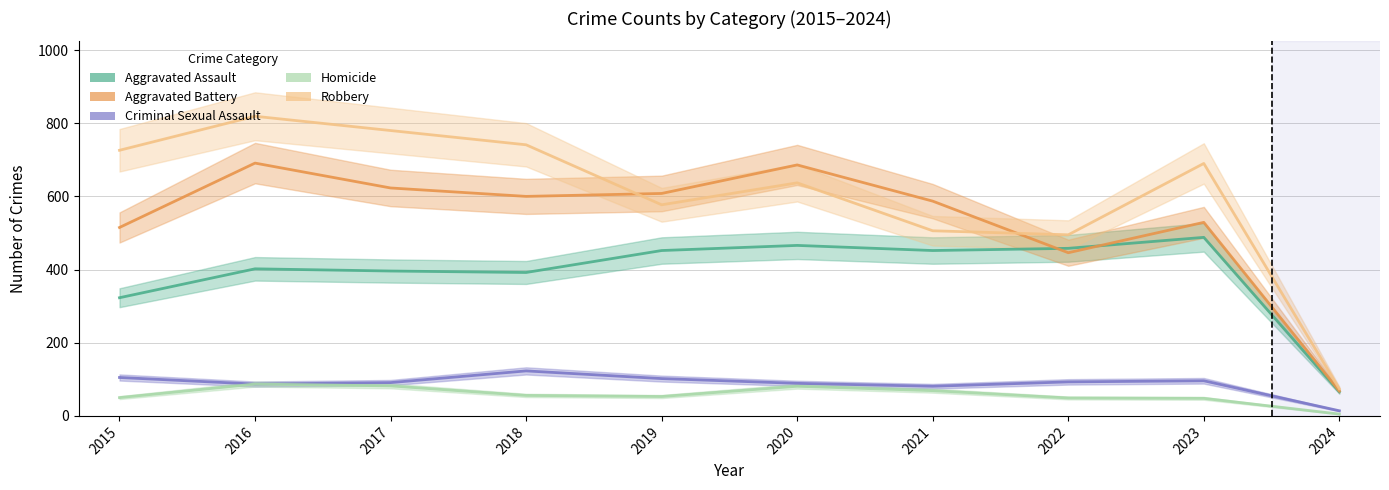

At which category does the chart reach its minimum across all series?

2024